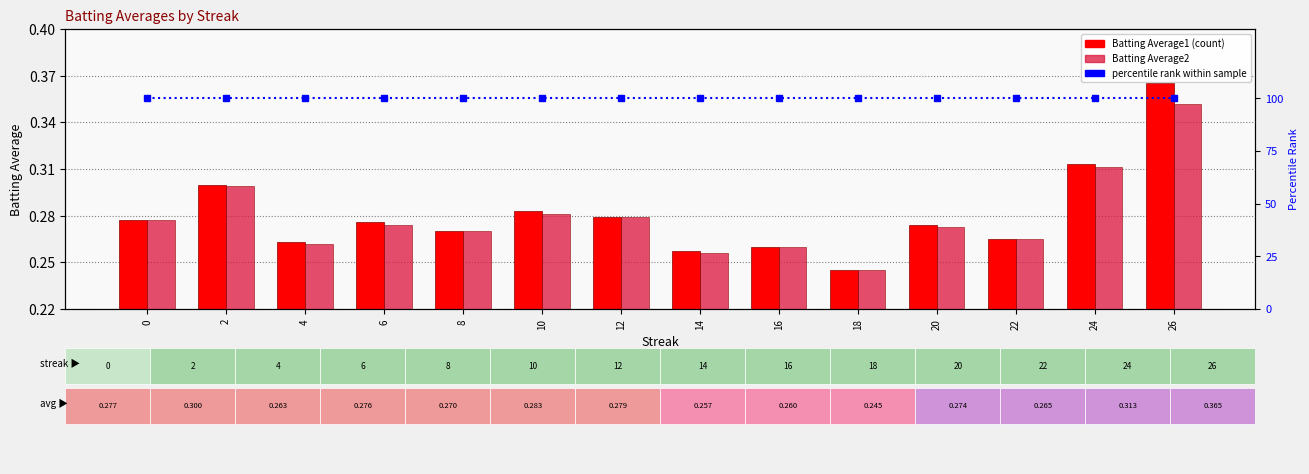

Is the value of percentile rank at 14 greater than the value of Batting Average2 at 4?

Yes